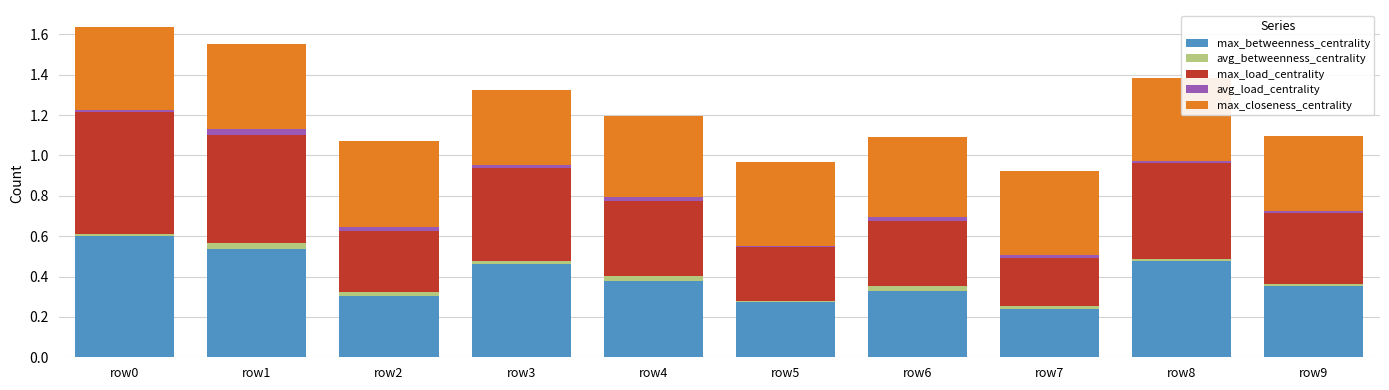

Is it true that max_betweenness_centrality equals 0.5 at row2?

False